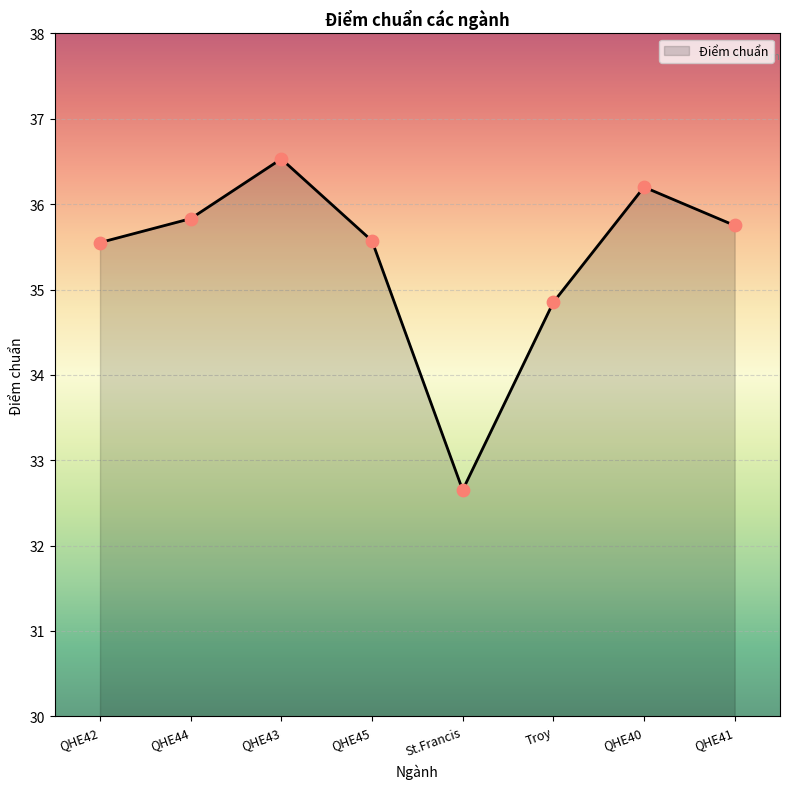

Between QHE43 and QHE44, which is larger?

QHE43